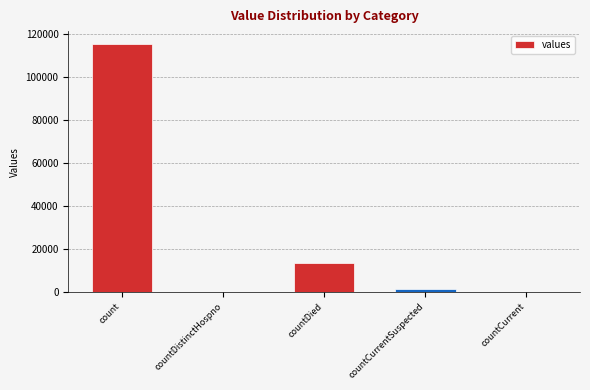

Is it true that the value at count is 170727?

False